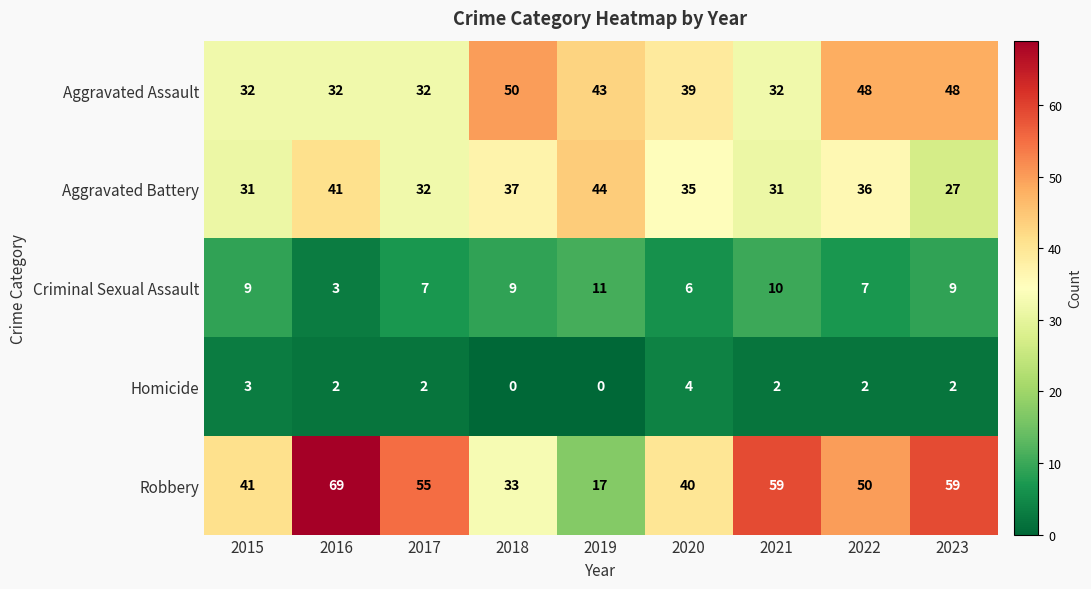

Which series has the widest spread of values?

Robbery